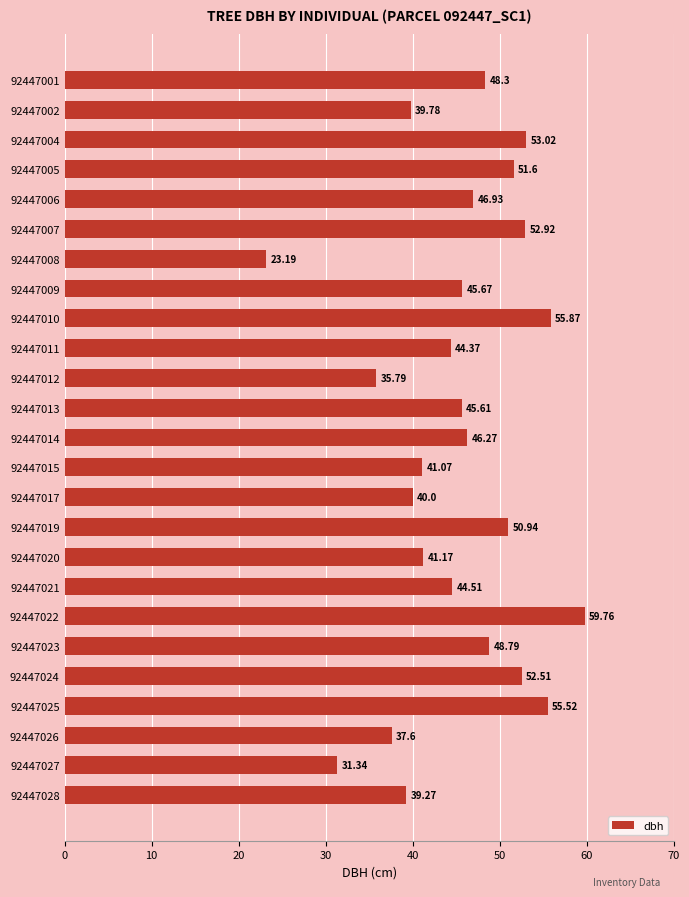

Does the chart contain any negative values?

No